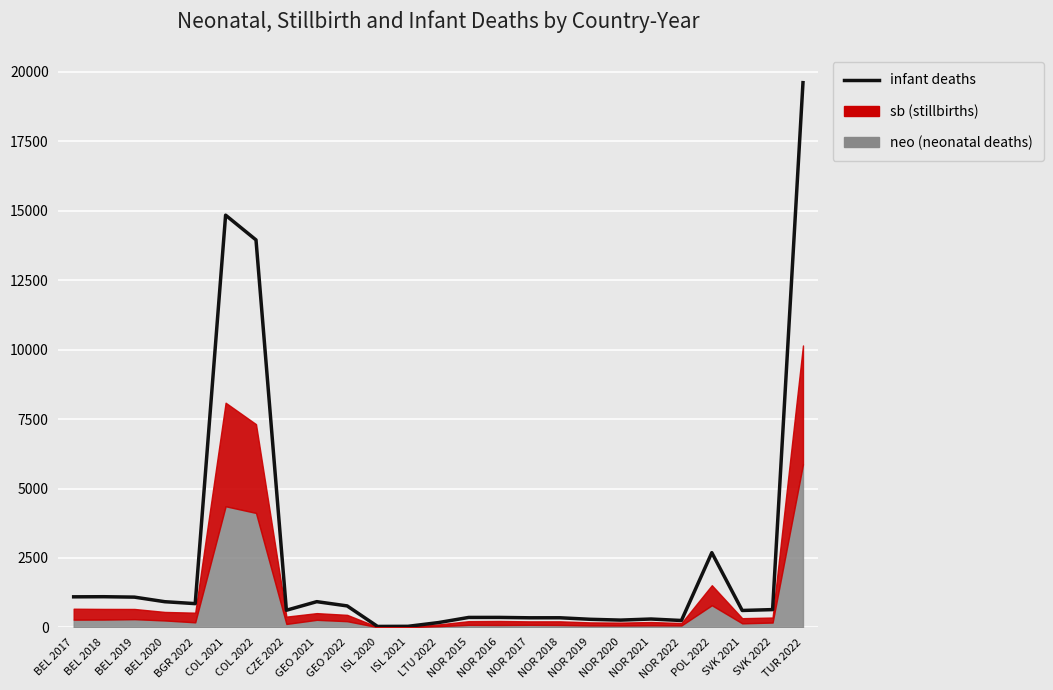

Rank the categories by value from highest to lowest.

TUR 2022, COL 2021, COL 2022, POL 2022, BEL 2018, BEL 2017, BEL 2019, GEO 2021, BEL 2020, BGR 2022, GEO 2022, SVK 2022, CZE 2022, SVK 2021, NOR 2016, NOR 2015, NOR 2018, NOR 2017, NOR 2021, NOR 2019, NOR 2020, NOR 2022, LTU 2022, ISL 2021, ISL 2020